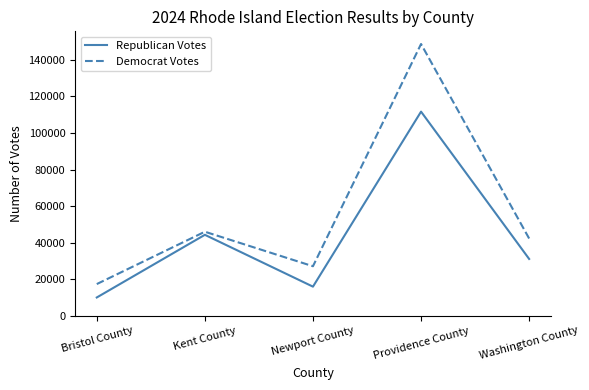

Where is the first local minimum for Republican Votes?

Newport County